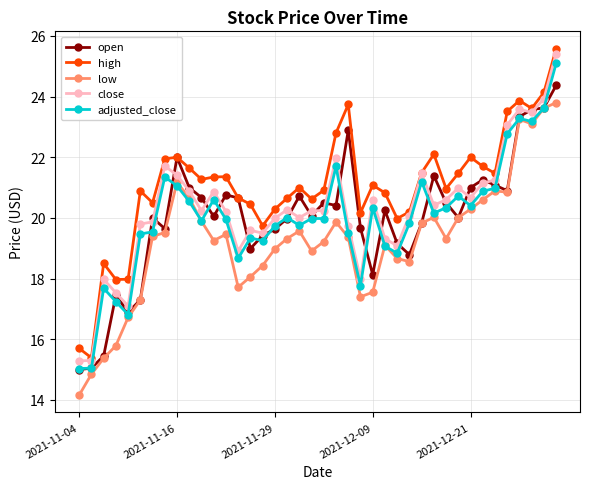

True or false: low and high cross at least once.

False